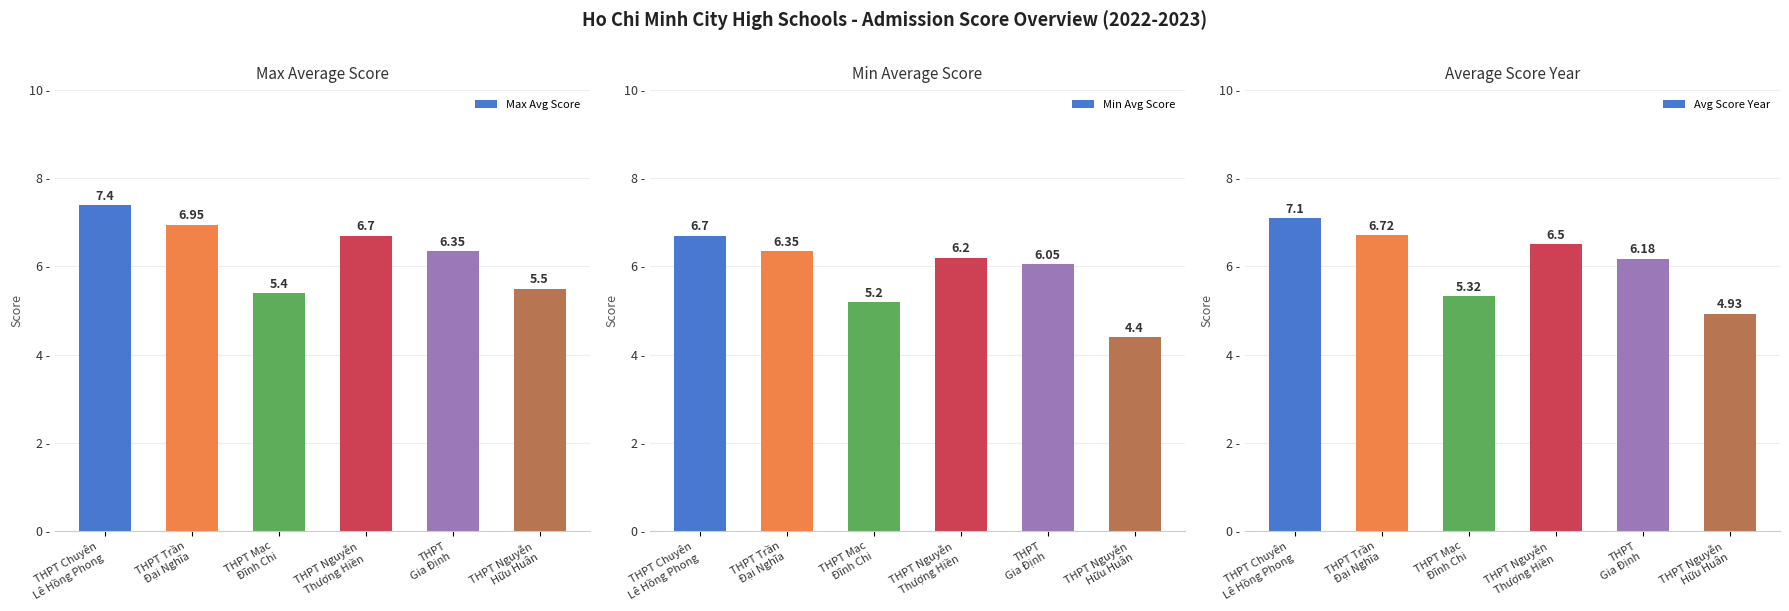

What is the total value across all series at THPT Nguyễn
Thượng Hiền?

19.4